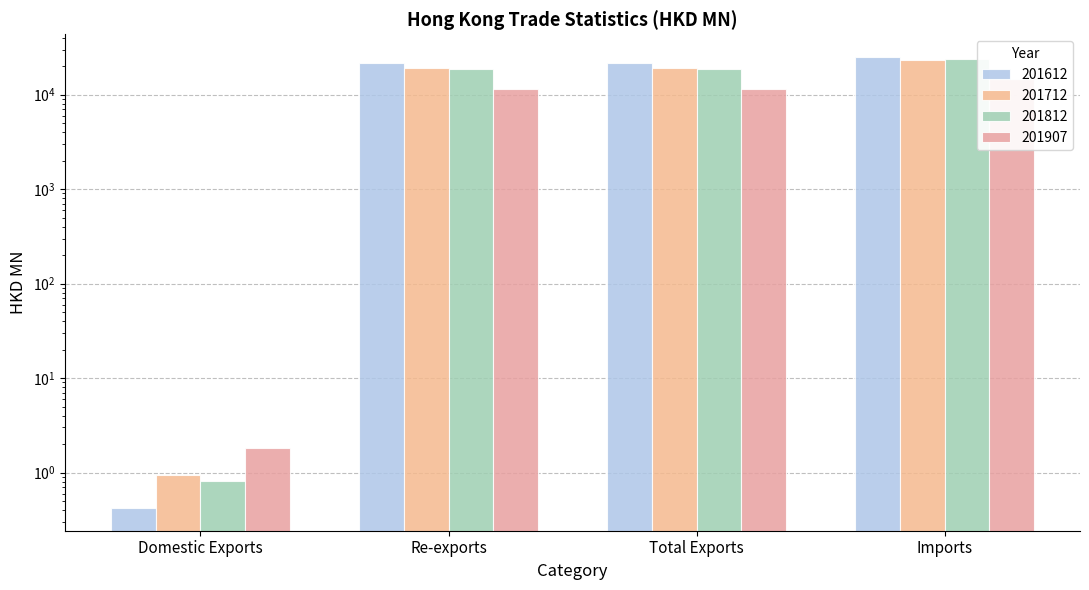

What is the sum of the 201612 values at Re-exports and Imports?

46551.5